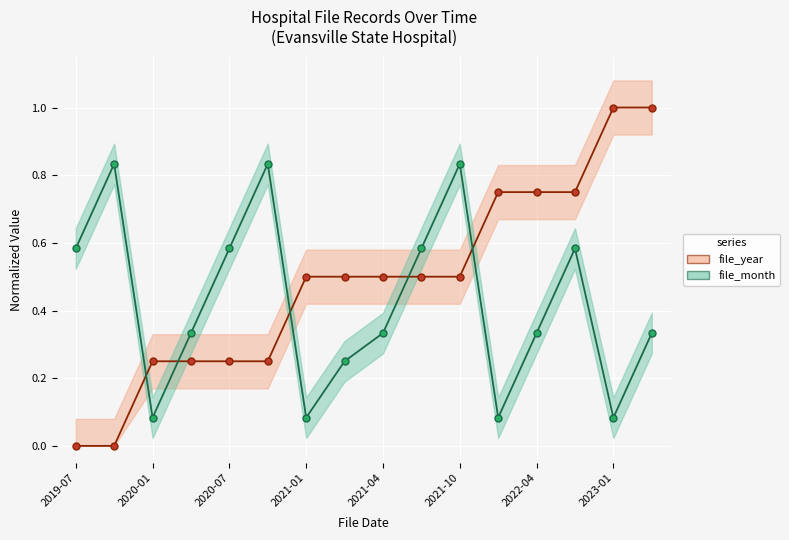

Which series has the largest total across all categories?

file_year